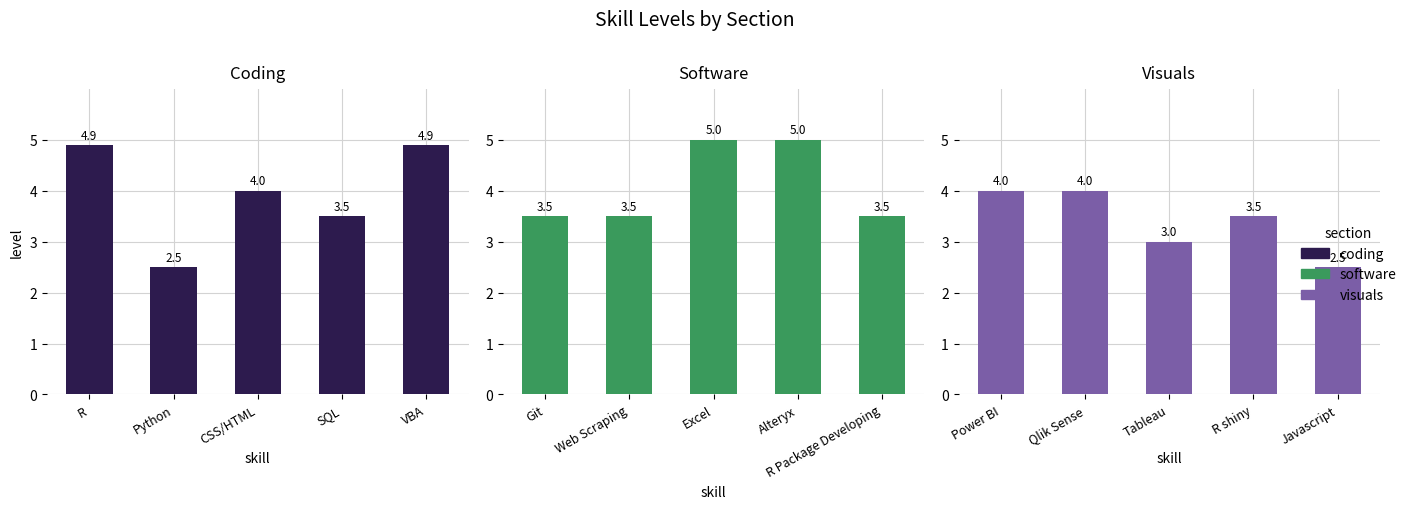

What is the greatest value displayed?

5.0